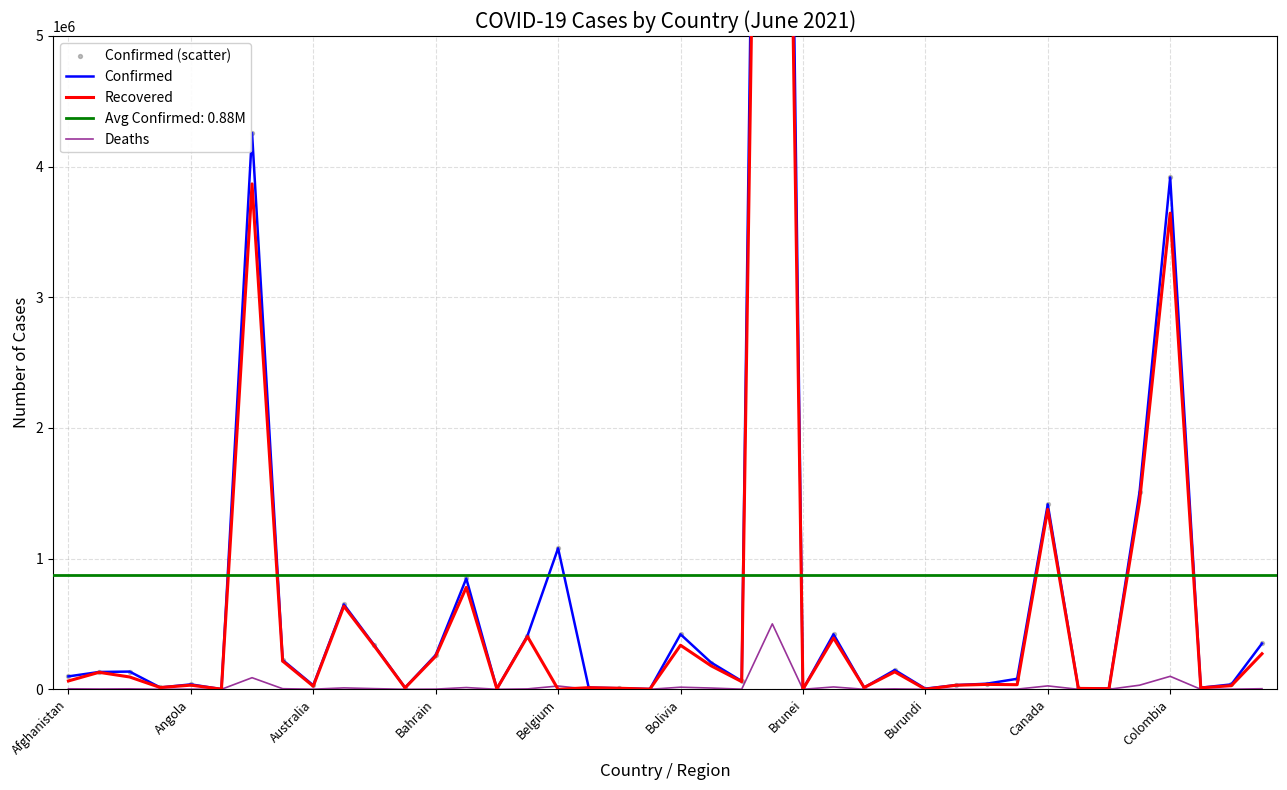

At which category is the sum across all series the highest?

23